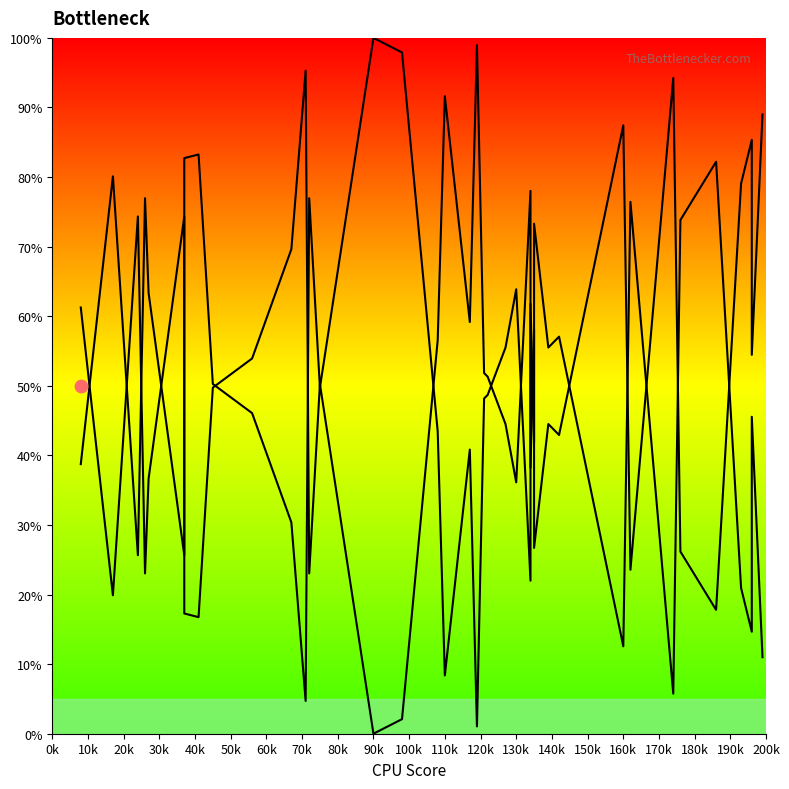

Between 70k and 60k, which is larger?

70k